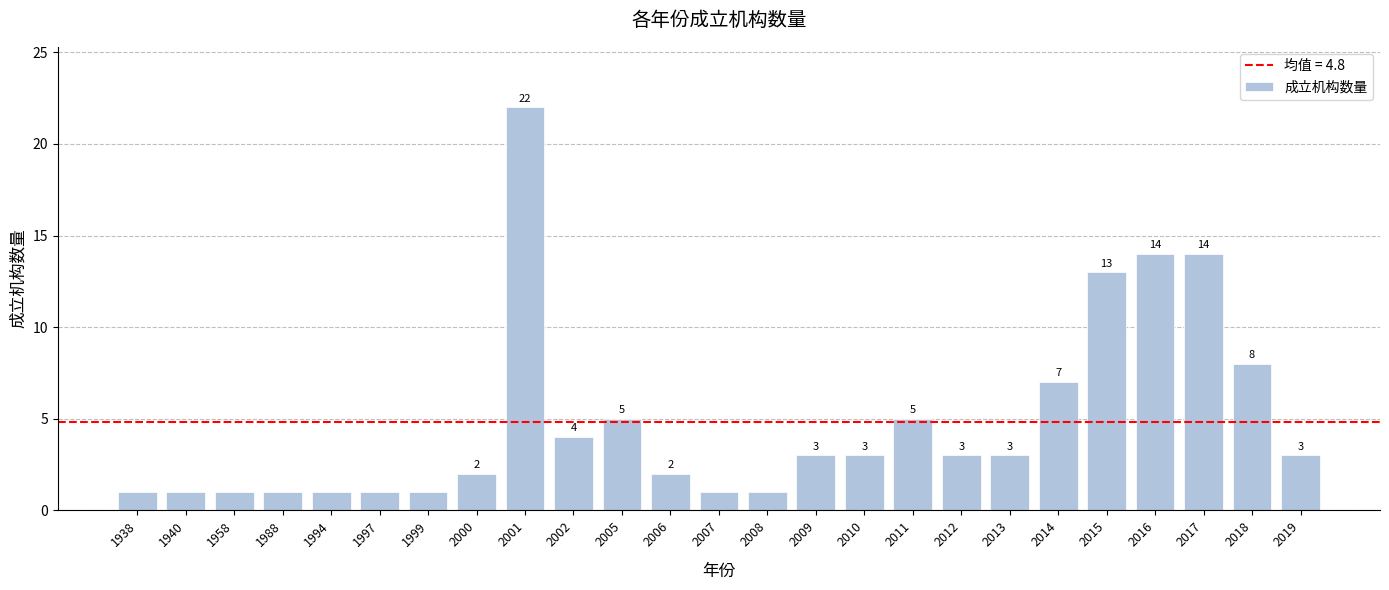

Reading right to left, extract all data points from this chart.

2019=3	2018=8	2017=14	2016=14	2015=13	2014=7	2013=3	2012=3	2011=5	2010=3	2009=3	2008=1	2007=1	2006=2	2005=5	2002=4	2001=22	2000=2	1999=1	1997=1	1994=1	1988=1	1958=1	1940=1	1938=1